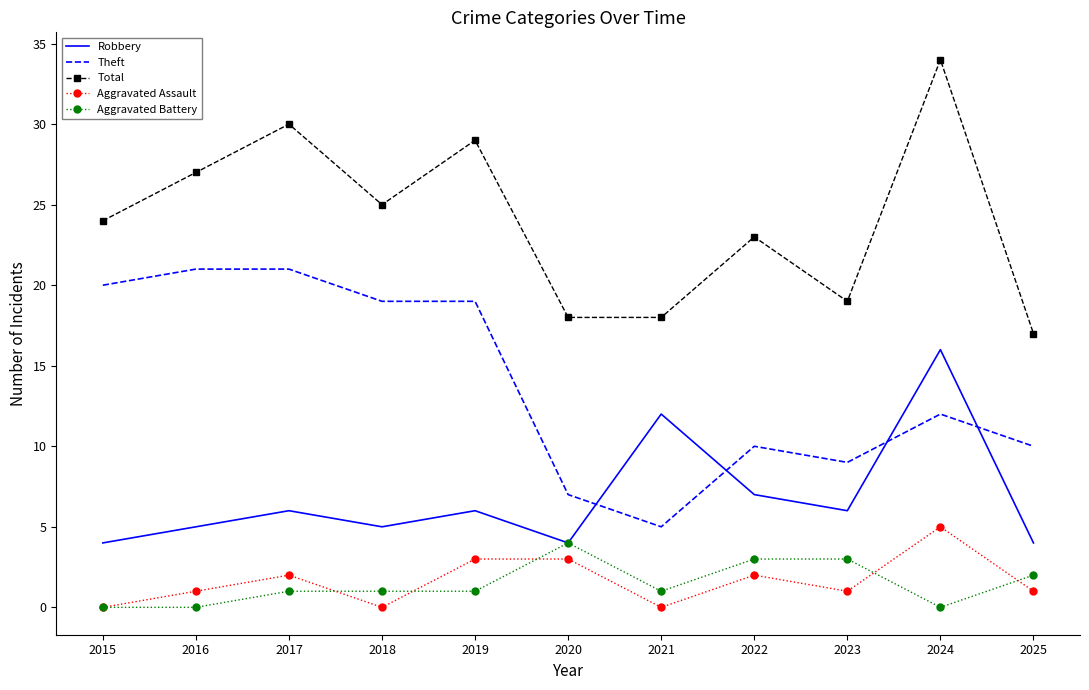

What is the difference between the maximum and minimum values in the Robbery series?

12